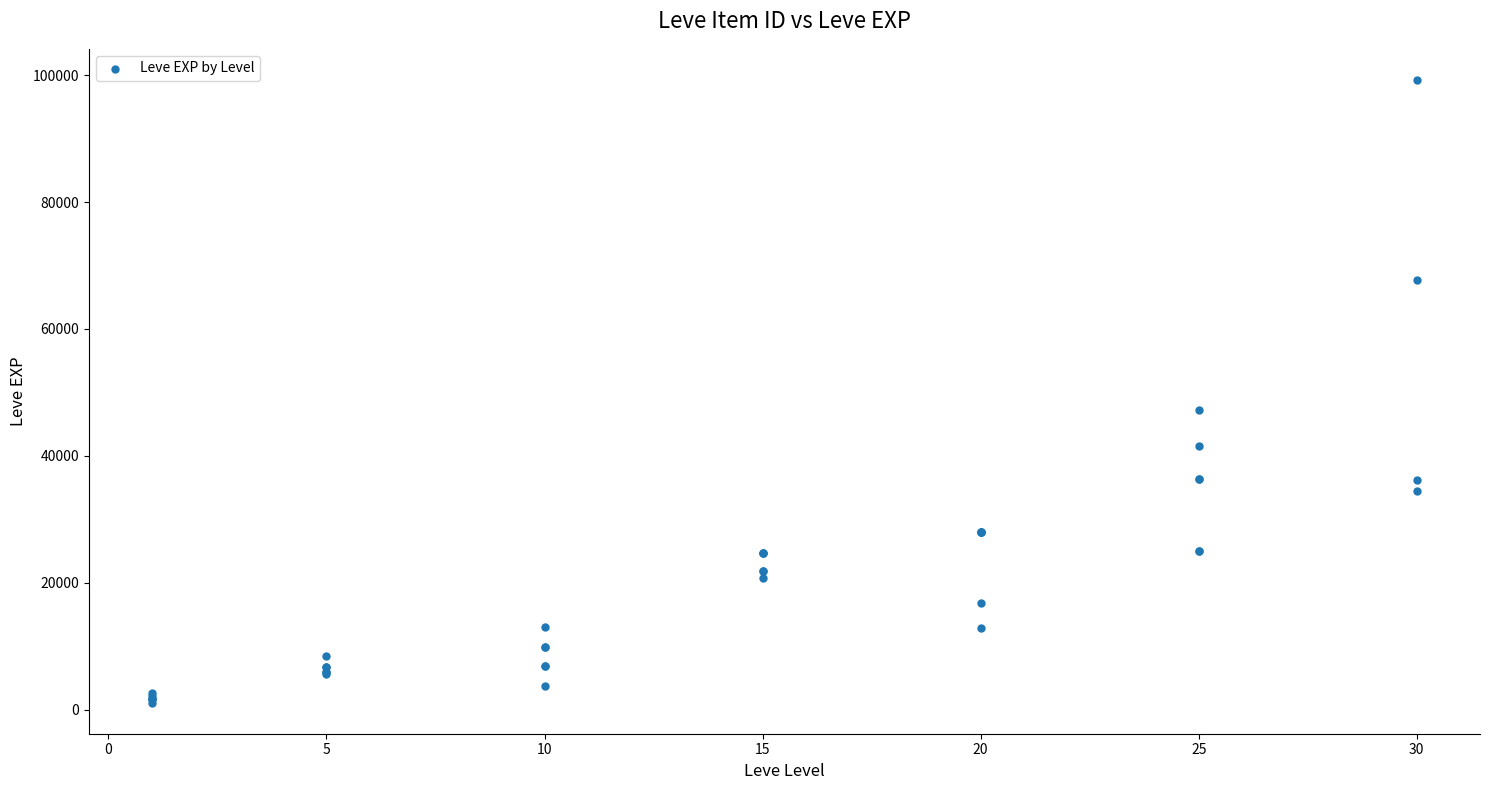

What Y value in the scatter plot is closest to 50190?

47200